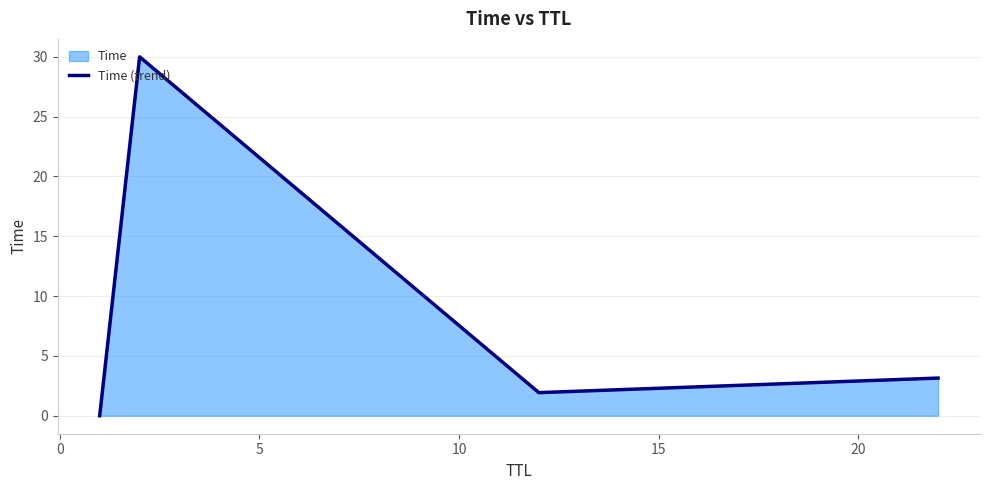

What is the greatest value displayed?

30.0